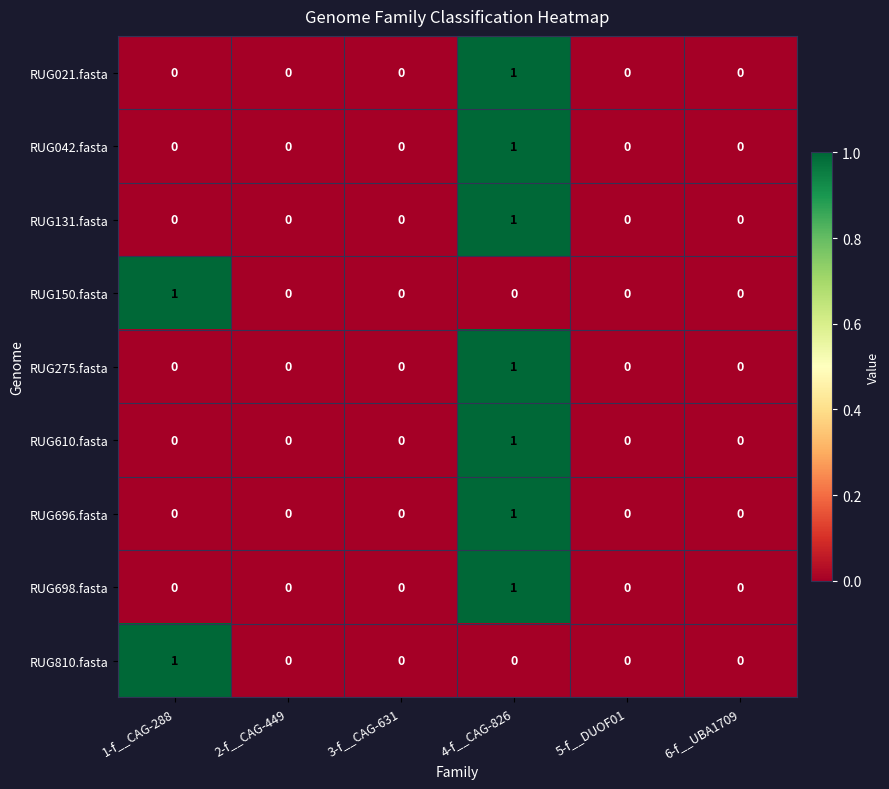

Is it true that RUG275.fasta equals 1 at 1-f__CAG-288?

False